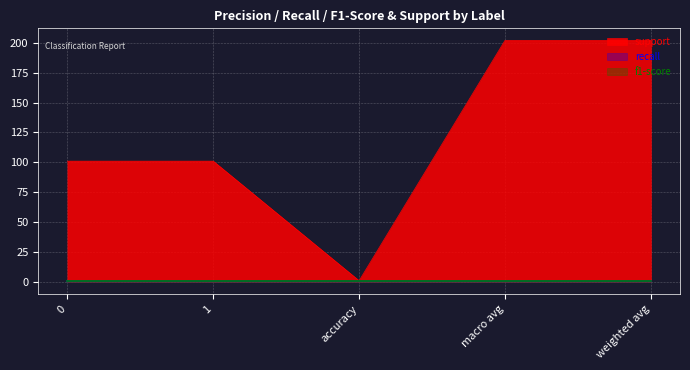

What is the average value of the support series?

121